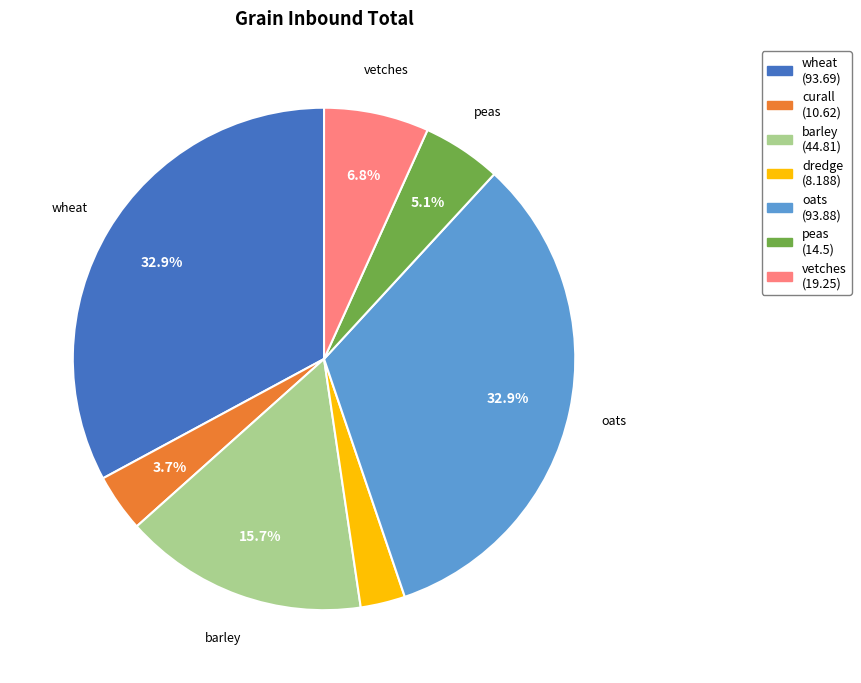

Which has a higher value, dredge or peas?

peas